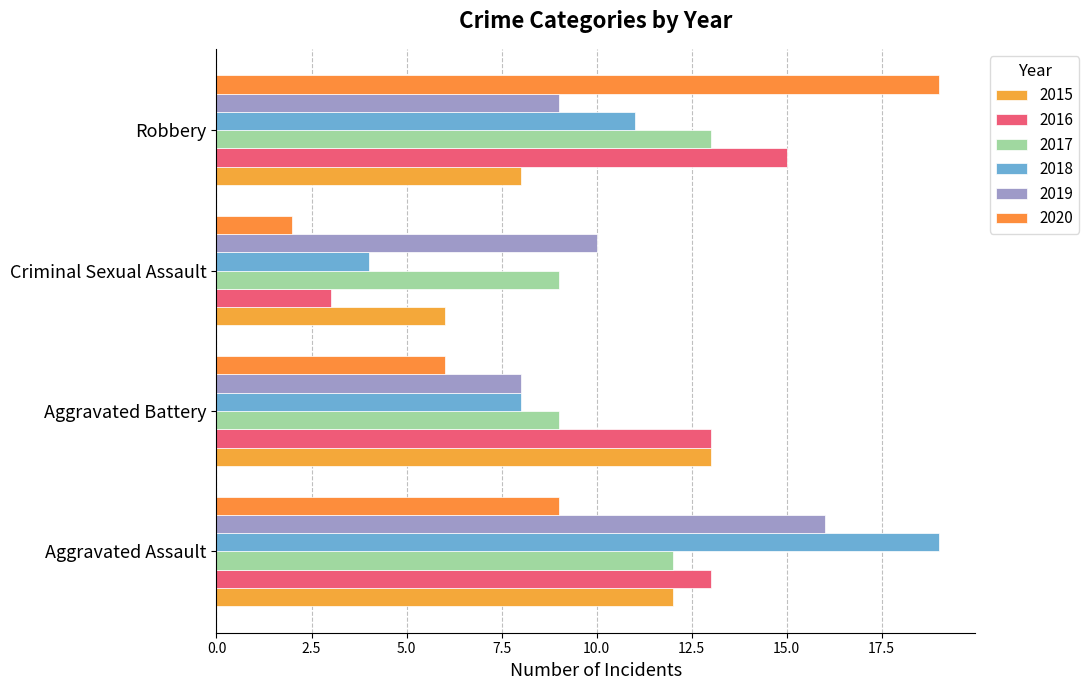

Count the number of categories in the chart.

4